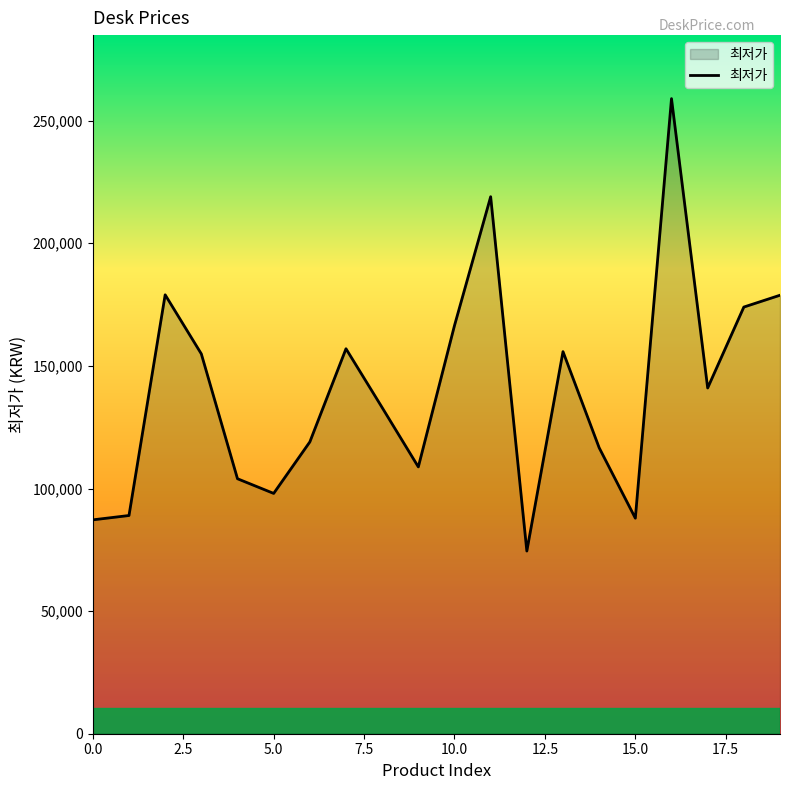

What is the sum of all values?

2803030